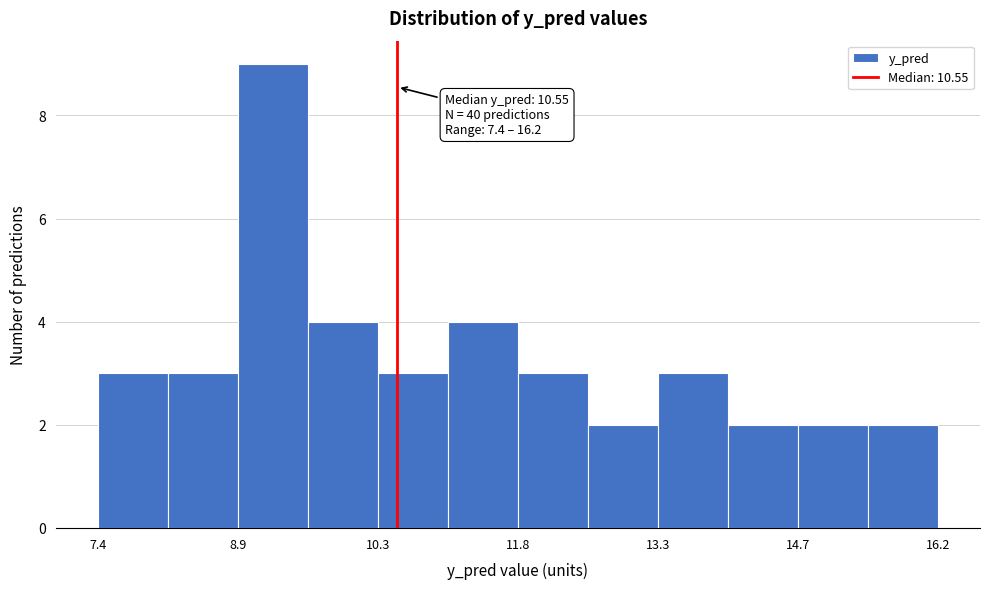

Around what value on the x-axis is the tallest bar? Give the approximate position of its centre, as read against the axis.

9.2